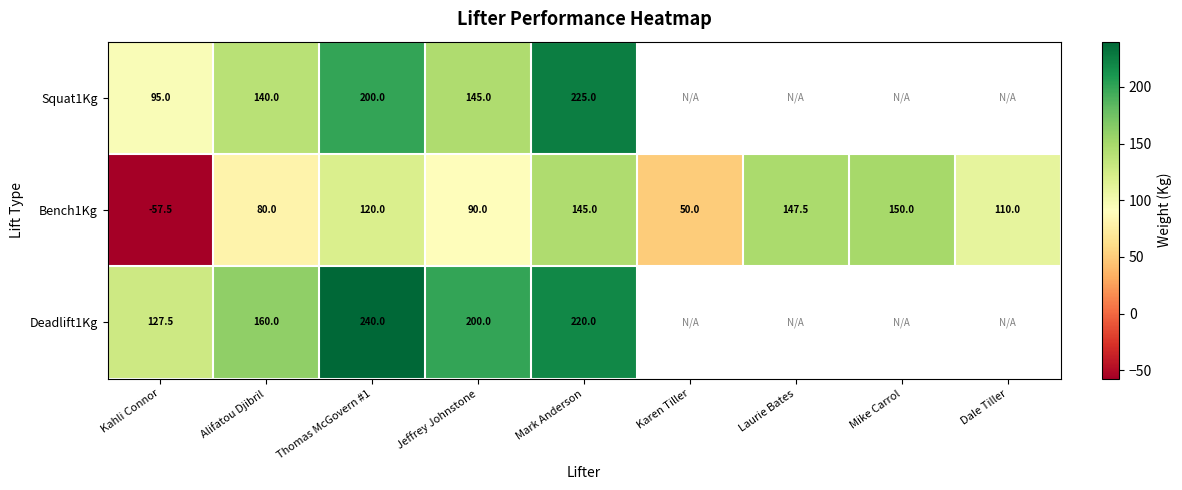

What is the sum of all Bench1Kg values?

835.0